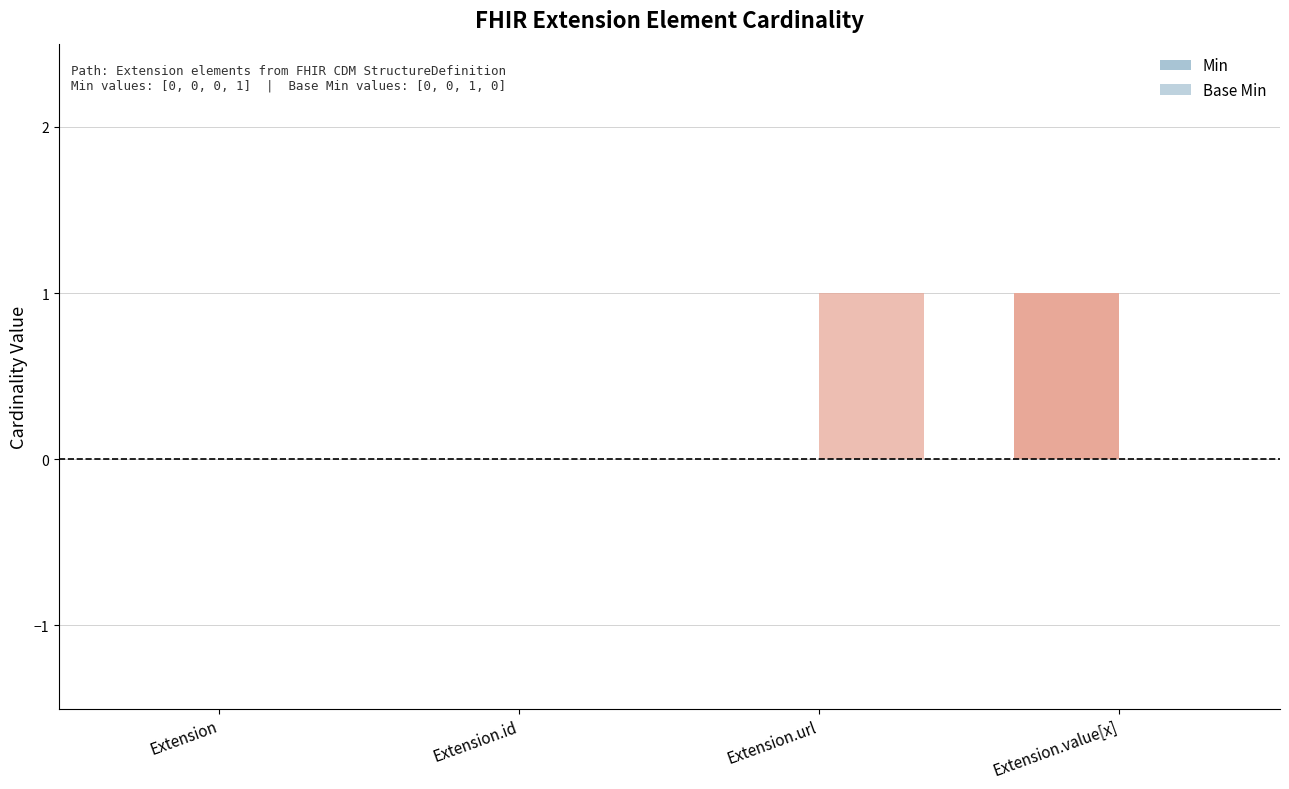

How many bars are there in total?

8